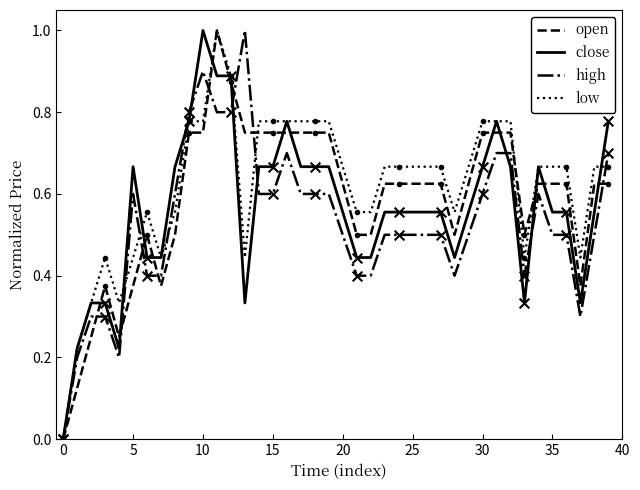

What is the maximum value for close?

1.0